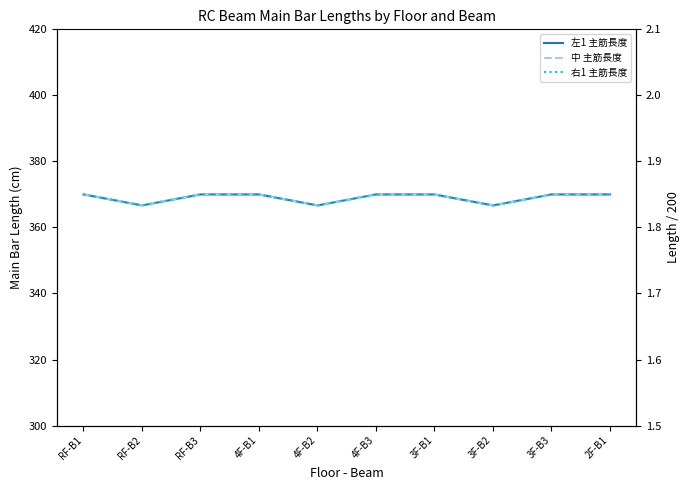

The value of 左1 主筋長度 at 3F-B1 is 556.5. True or false?

False